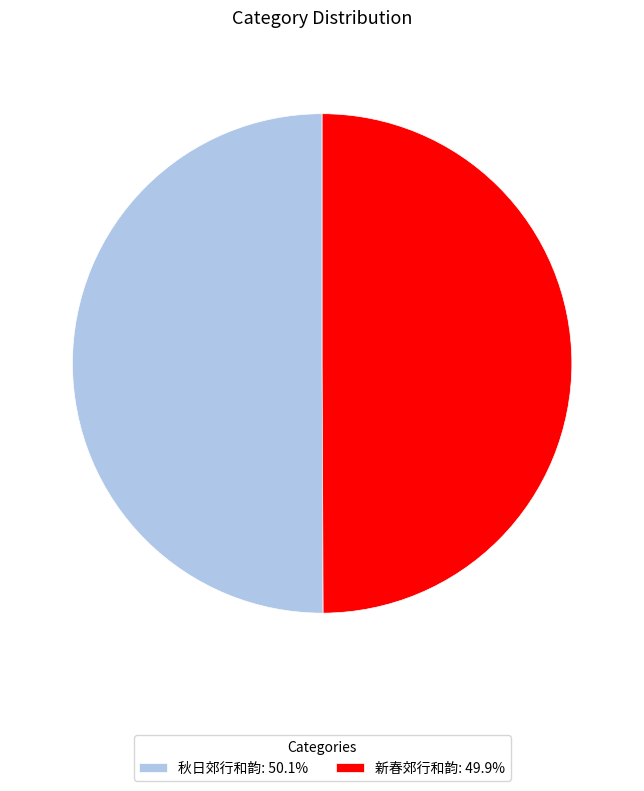

The 新春郊行和韵 slice represents 50% of the pie. True or false?

True